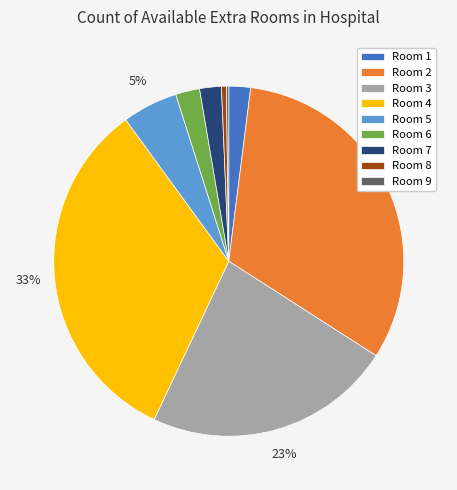

What percentage is the Room 6 slice, to the nearest percent?

2%